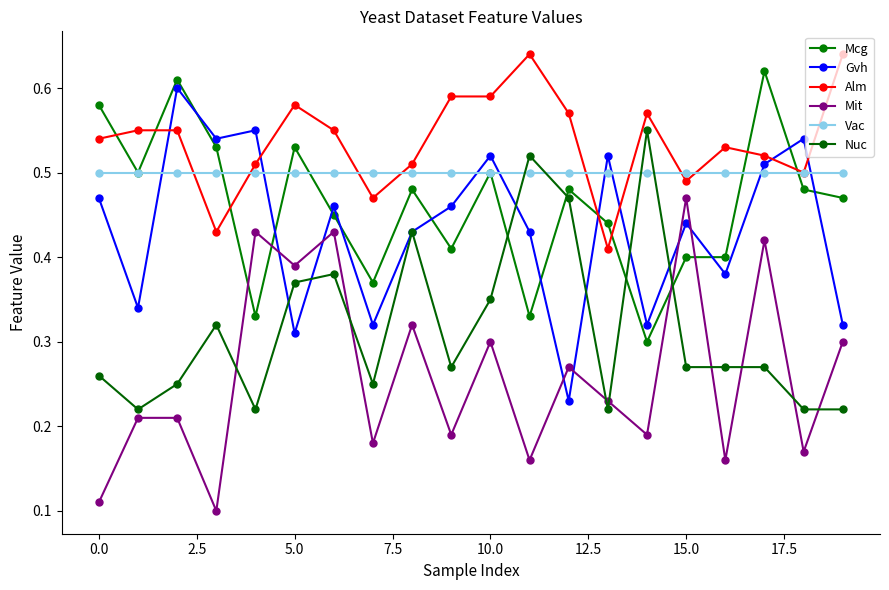

Reading left to right, transcribe all the data shown in this chart.

Mcg: 0.6	0.5	0.6	0.5	0.3	0.5	0.5	0.4	0.5	0.4	0.5	0.3	0.5	0.4	0.3	0.4	0.4	0.6	0.5	0.5
Gvh: 0.5	0.3	0.6	0.5	0.6	0.3	0.5	0.3	0.4	0.5	0.5	0.4	0.2	0.5	0.3	0.4	0.4	0.5	0.5	0.3
Alm: 0.5	0.6	0.6	0.4	0.5	0.6	0.6	0.5	0.5	0.6	0.6	0.6	0.6	0.4	0.6	0.5	0.5	0.5	0.5	0.6
Mit: 0.1	0.2	0.2	0.1	0.4	0.4	0.4	0.2	0.3	0.2	0.3	0.2	0.3	0.2	0.2	0.5	0.2	0.4	0.2	0.3
Vac: 0.5	0.5	0.5	0.5	0.5	0.5	0.5	0.5	0.5	0.5	0.5	0.5	0.5	0.5	0.5	0.5	0.5	0.5	0.5	0.5
Nuc: 0.3	0.2	0.2	0.3	0.2	0.4	0.4	0.2	0.4	0.3	0.3	0.5	0.5	0.2	0.6	0.3	0.3	0.3	0.2	0.2